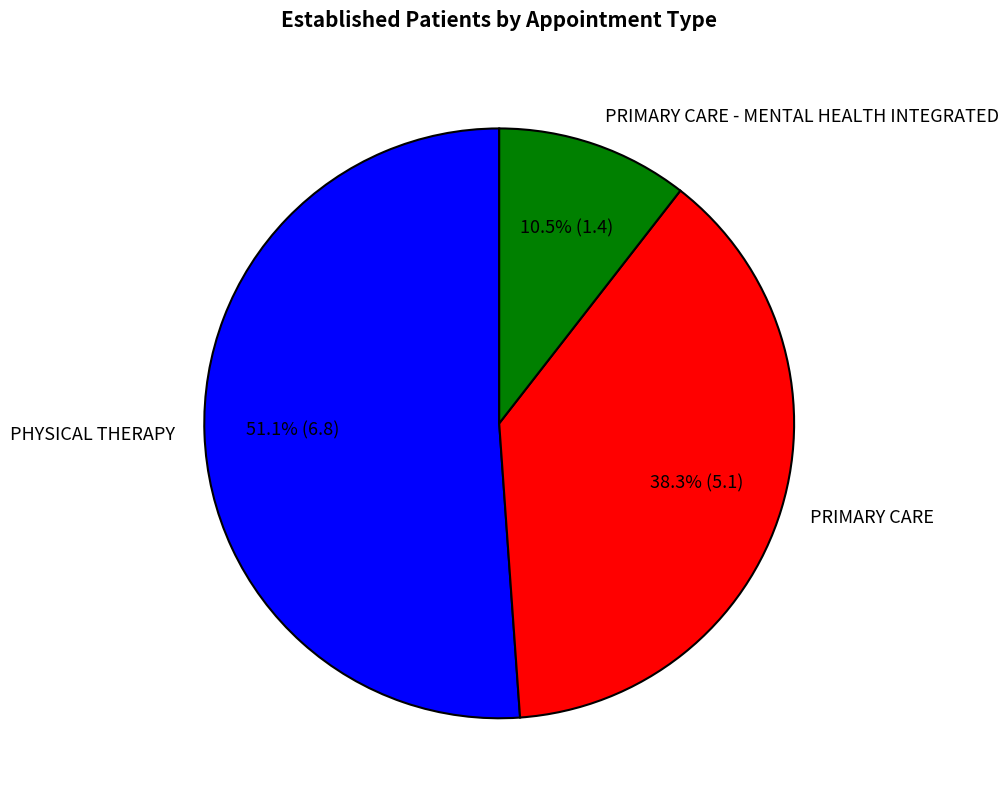

How much of the chart is everything except PRIMARY CARE?

61.7%